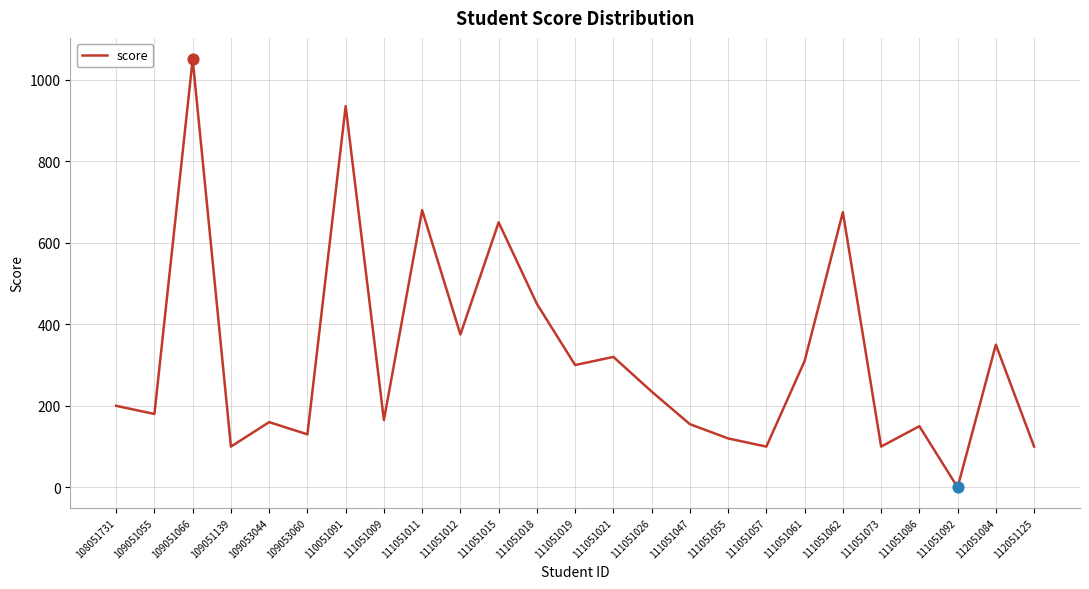

Between 111051047 and 111051015, which is larger?

111051015